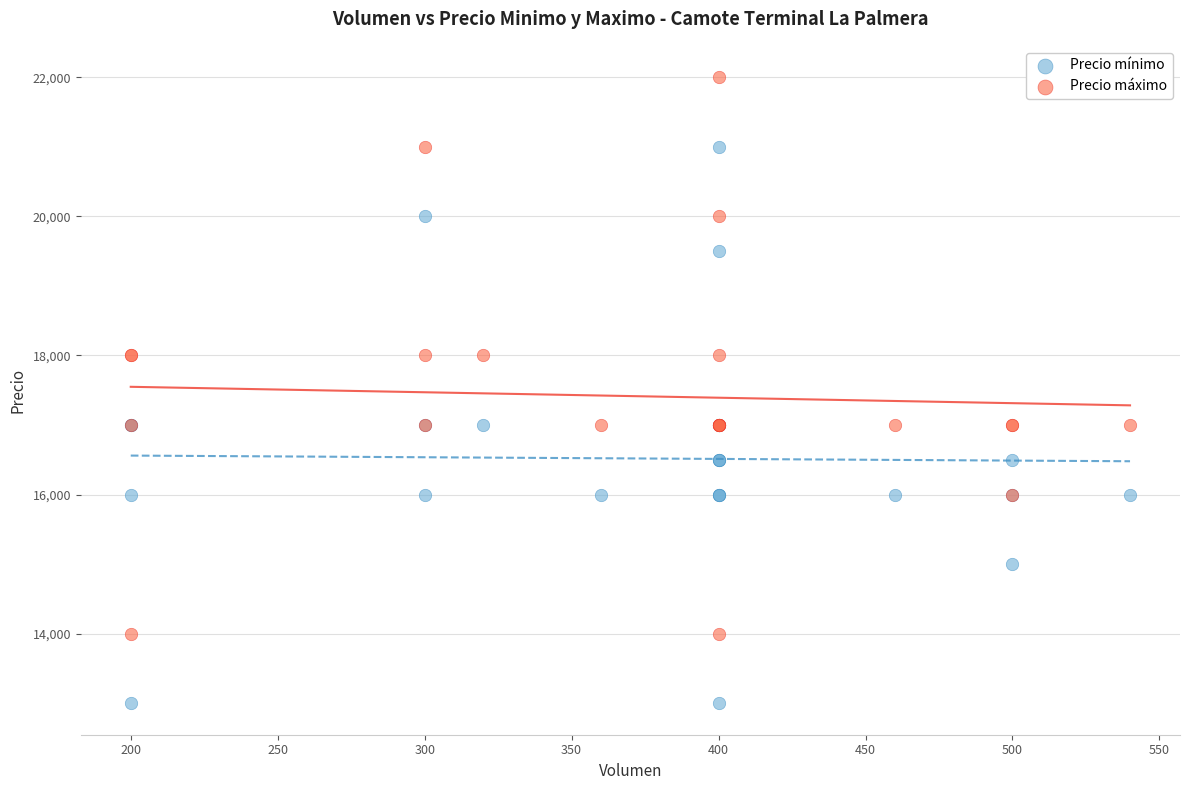

What are all the series names shown in the legend?

Precio mínimo, Precio máximo